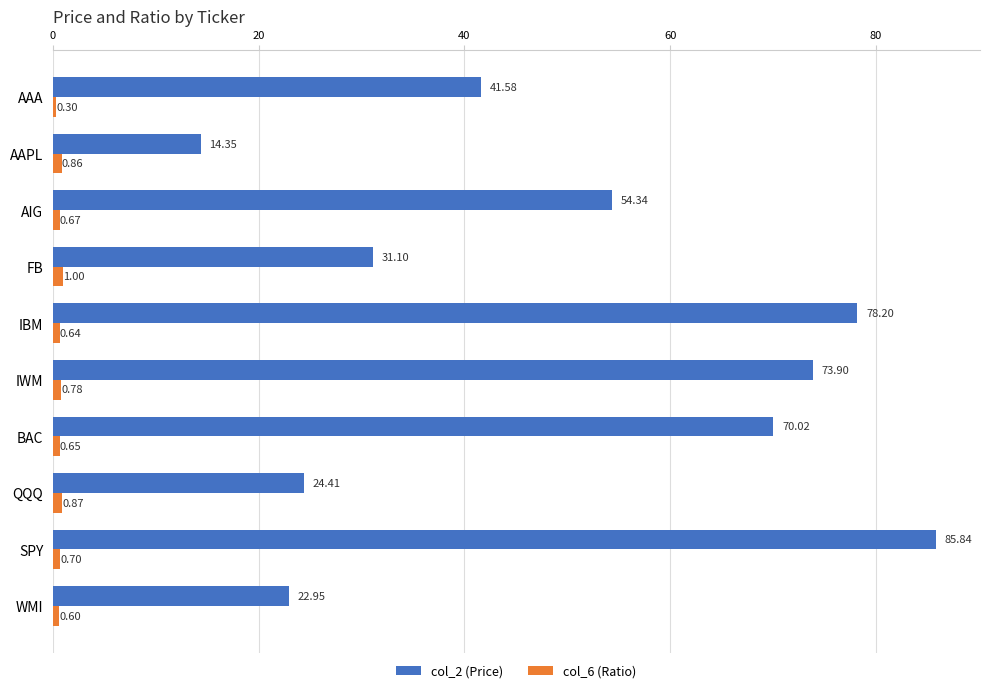

Which label corresponds to the smallest value in the chart?

AAA